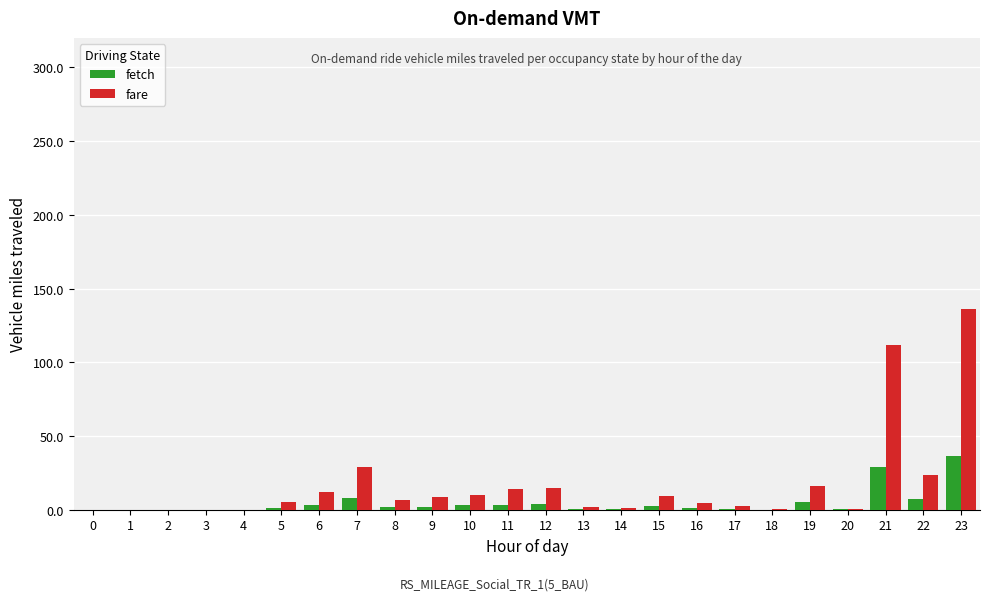

Which series has the largest range (max minus min)?

fare